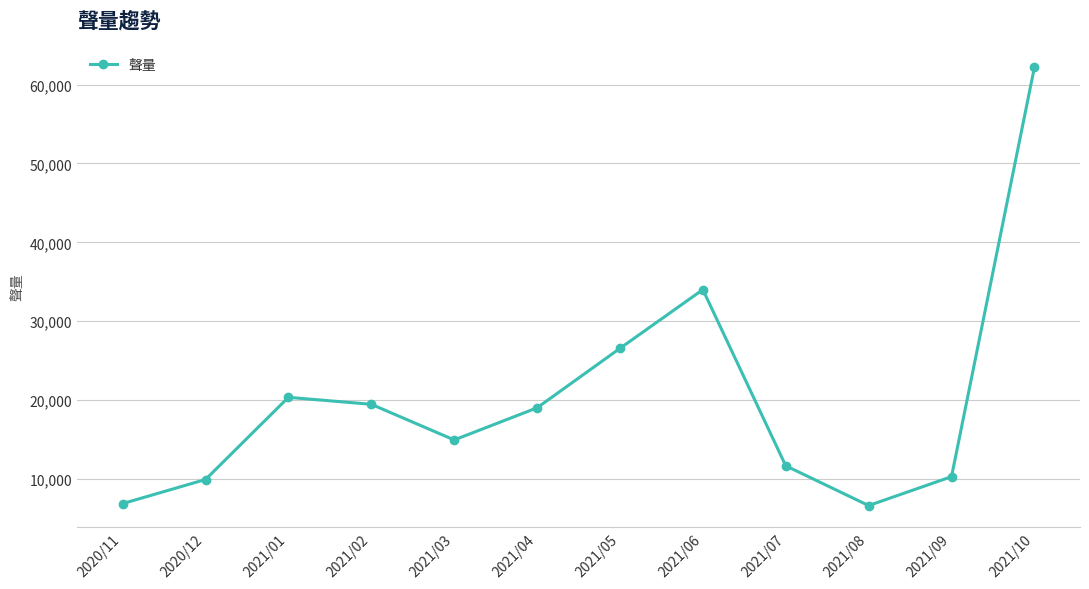

Reading left to right, what are all the values shown in this chart?

2020/11=6895	2020/12=9948	2021/01=20361	2021/02=19478	2021/03=14961	2021/04=19031	2021/05=26569	2021/06=34012	2021/07=11685	2021/08=6646	2021/09=10309	2021/10=62177